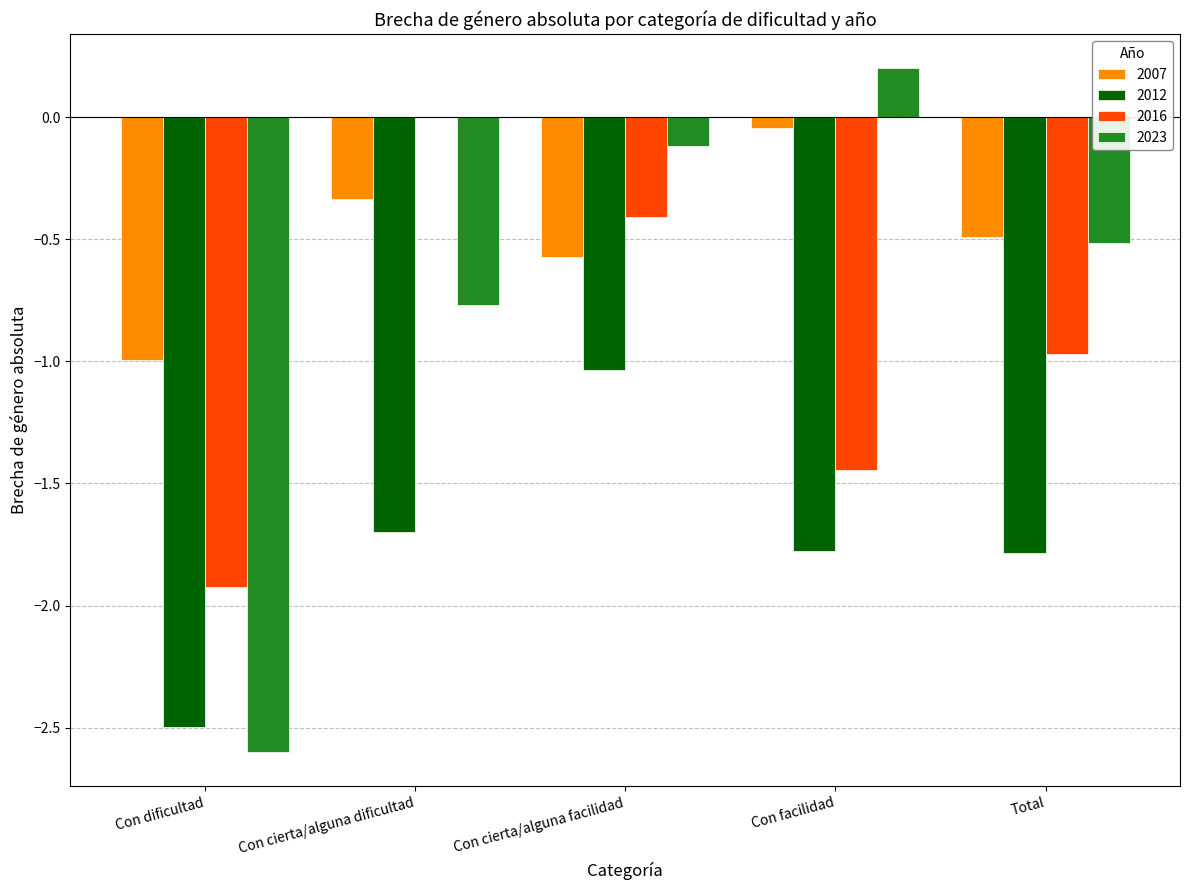

What are all the series names shown in the legend?

2007, 2012, 2016, 2023